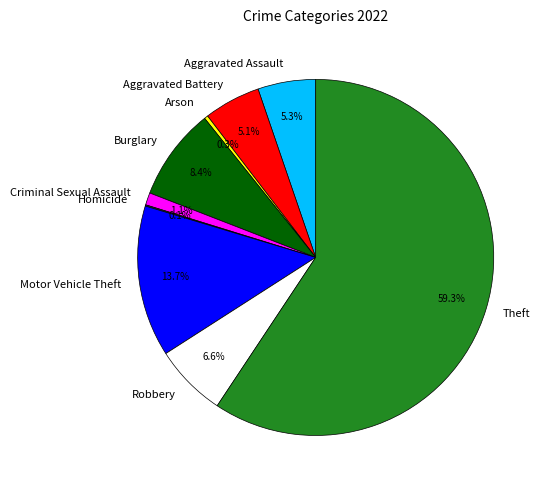

Is the sum of Theft and Robbery greater than half?

Yes